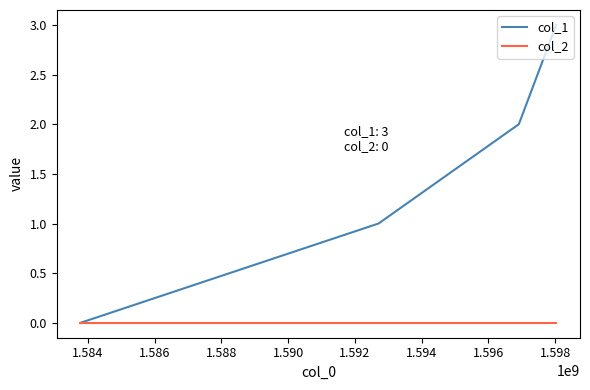

How many distinct data groups are displayed?

2